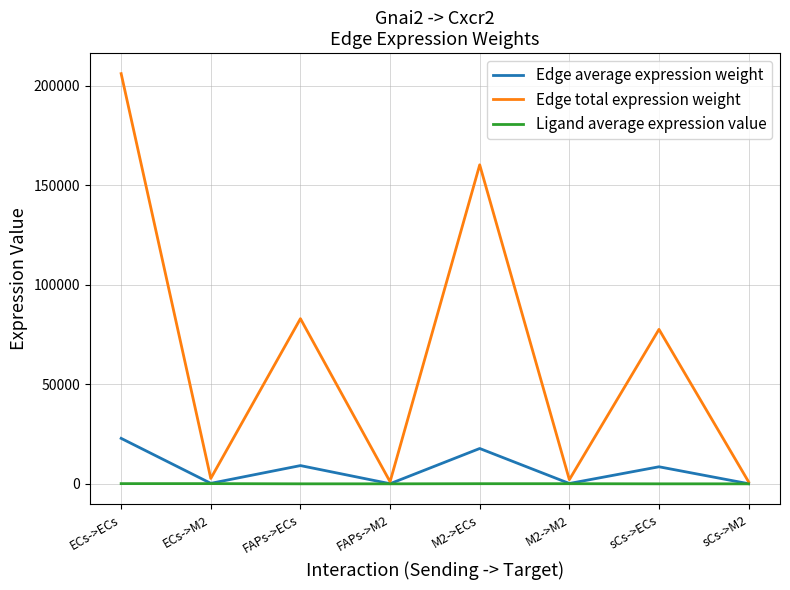

What is the total value across all series at M2->M2?

2520.3